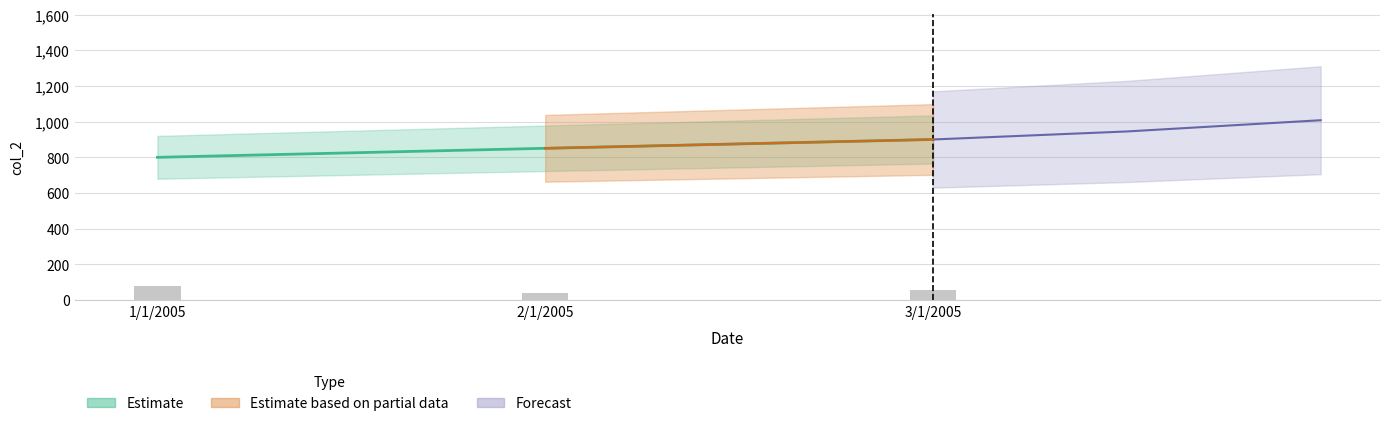

Rank the categories by value from lowest to highest.

1/1/2005, 2/1/2005, 3/1/2005